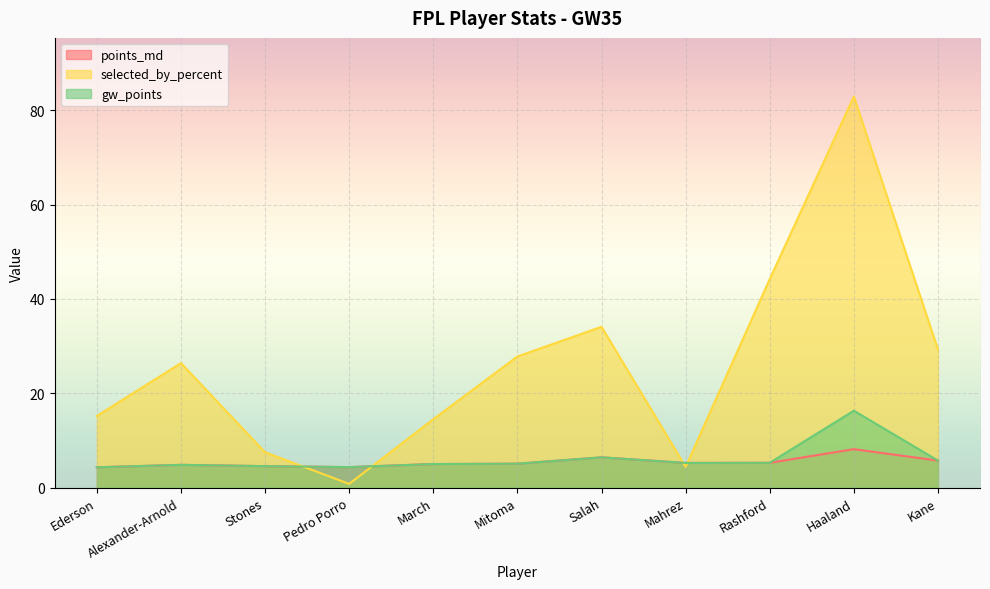

What is the spread (max minus min) of values at Haaland?

74.7